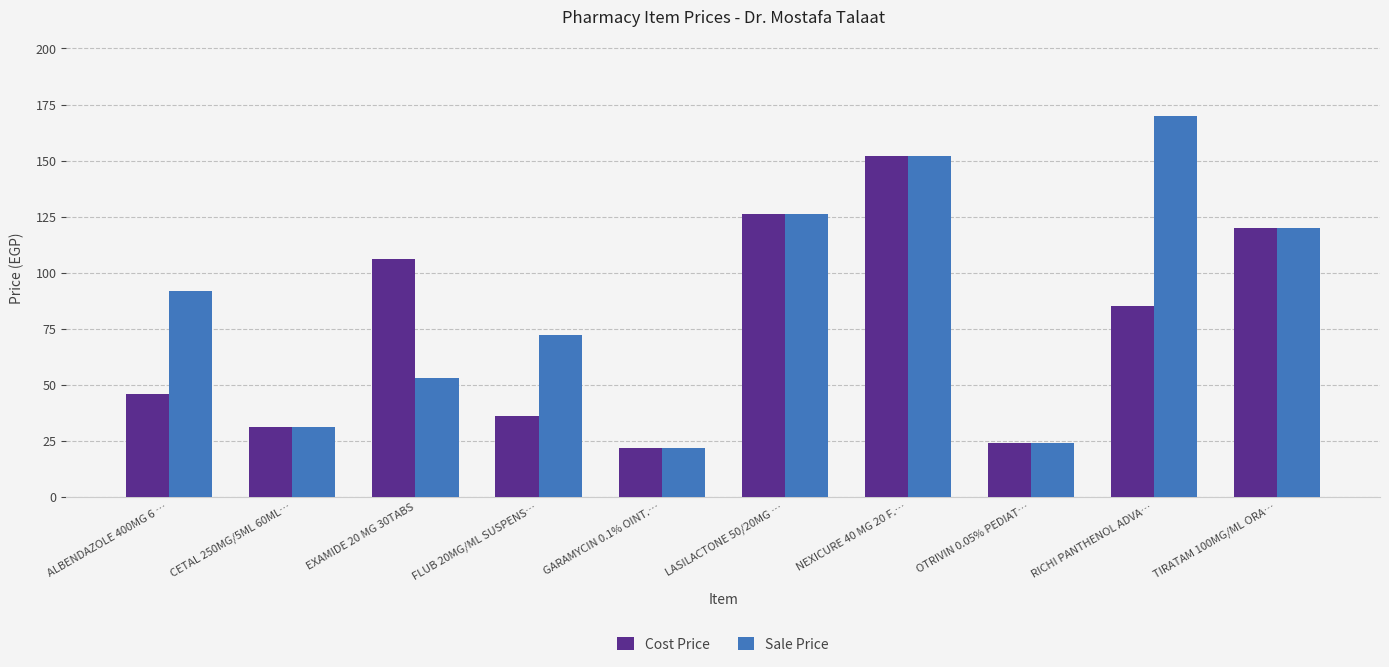

List the series in order of their peak value, highest first.

Sale Price, Cost Price